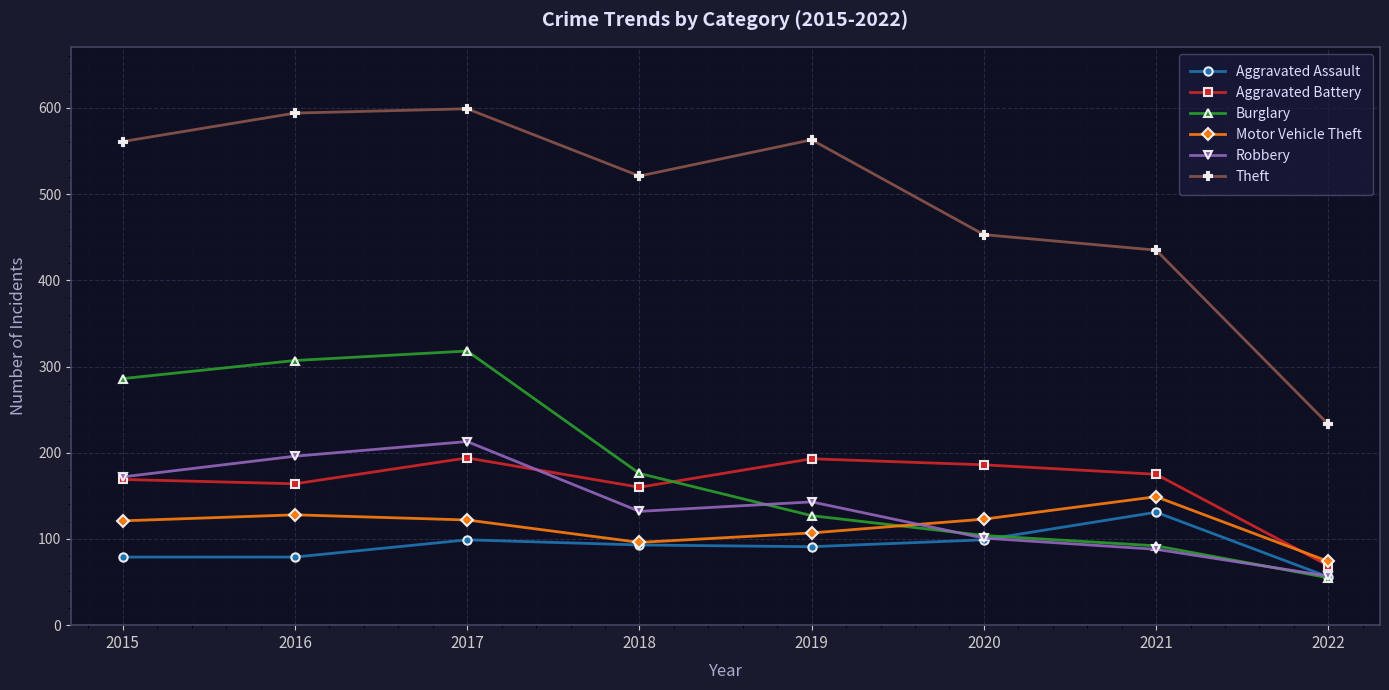

At which category is the sum across all series the highest?

2017